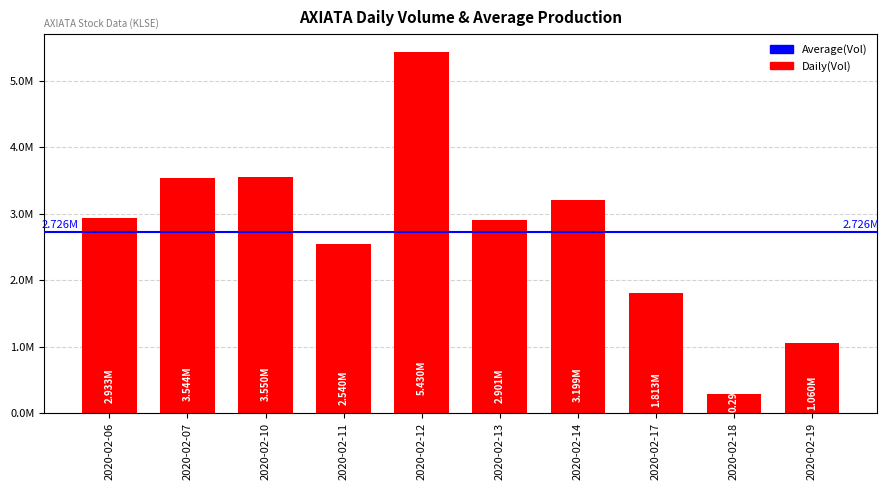

Does the chart contain any negative values?

No